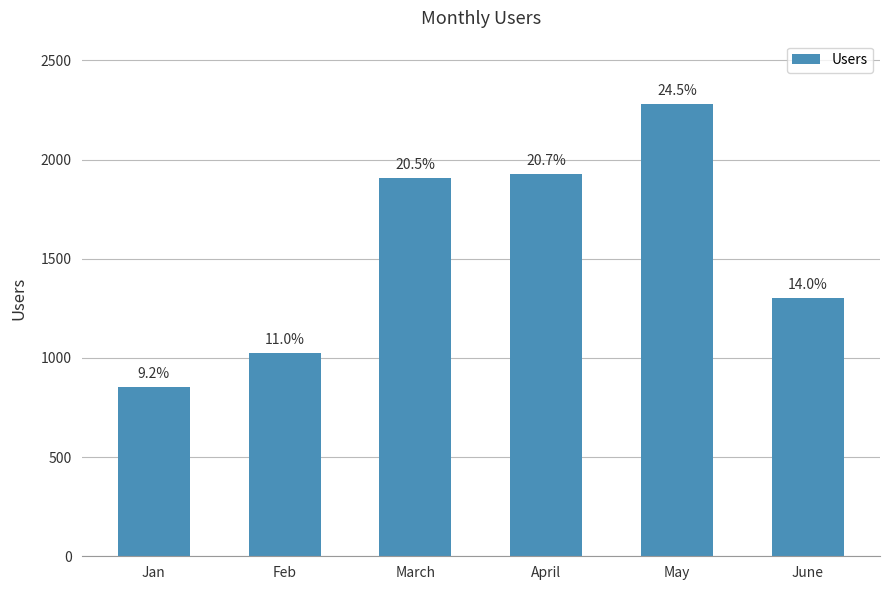

Does the chart contain any negative values?

No